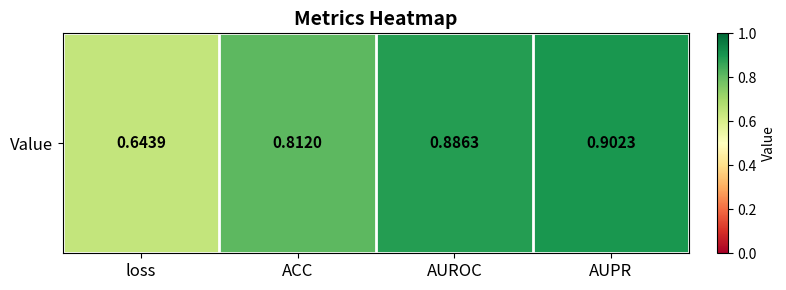

Which category has the highest value across all series?

AUPR